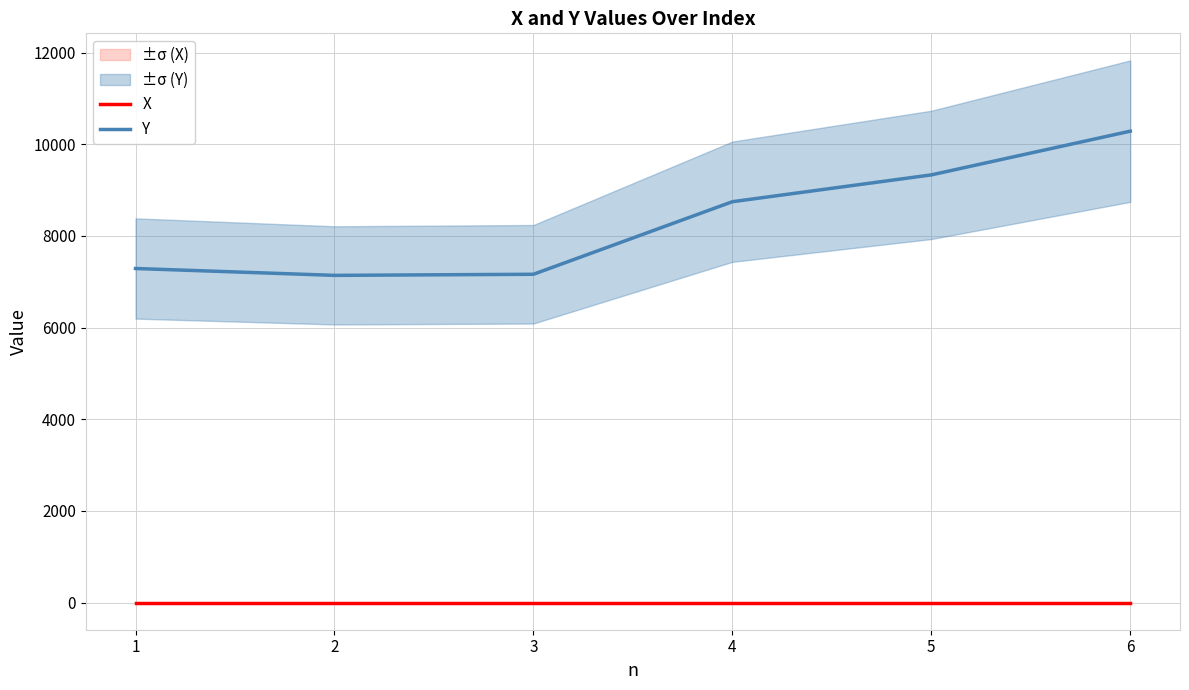

Which has a higher value, 6 or 4?

6